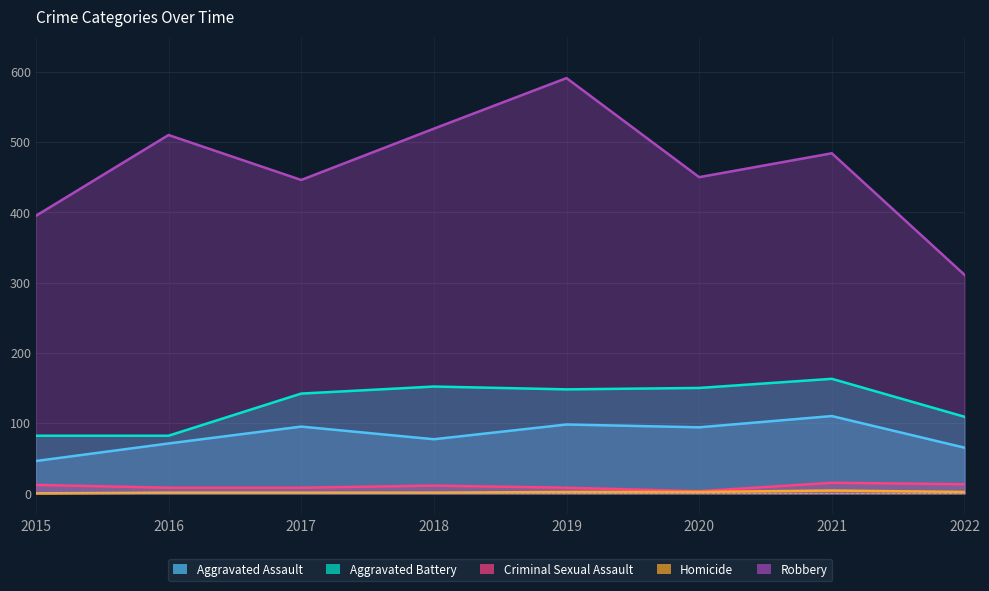

How many data points does each series have?

8